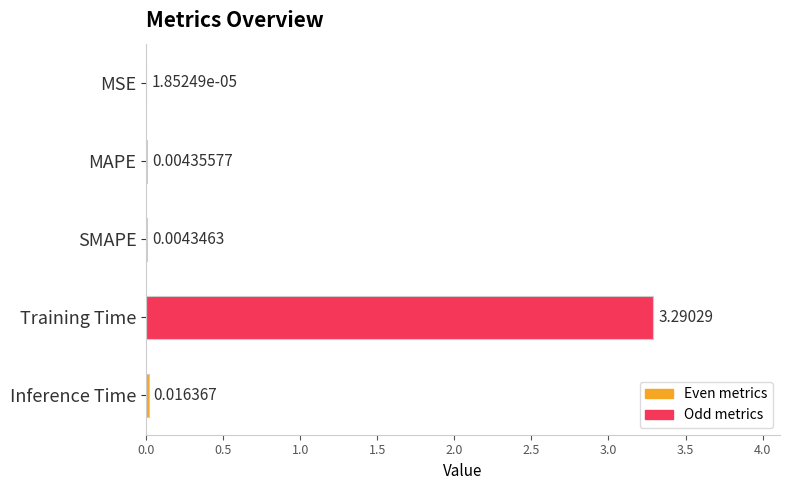

Which category has the highest value across all series?

Training Time